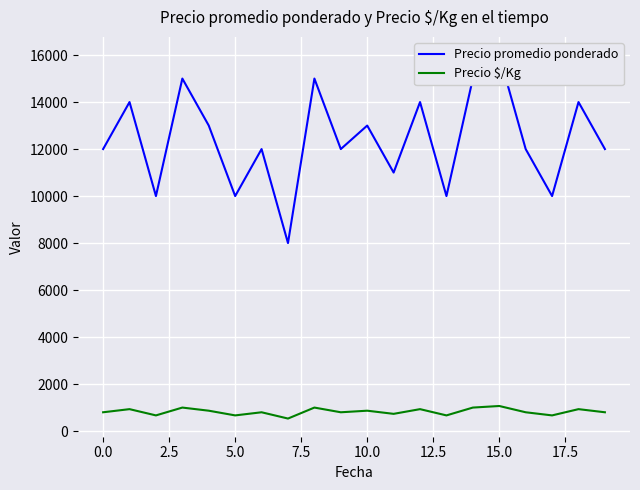

What are all the series names shown in the legend?

Precio promedio ponderado, Precio $/Kg